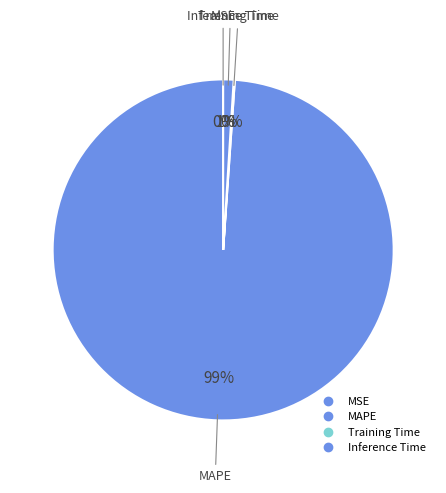

Is MAPE the majority of the pie?

Yes